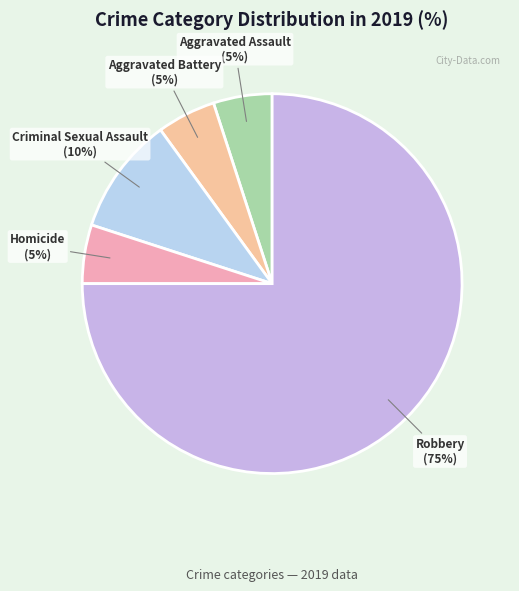

What percentage is the Homicide slice, to the nearest percent?

5%